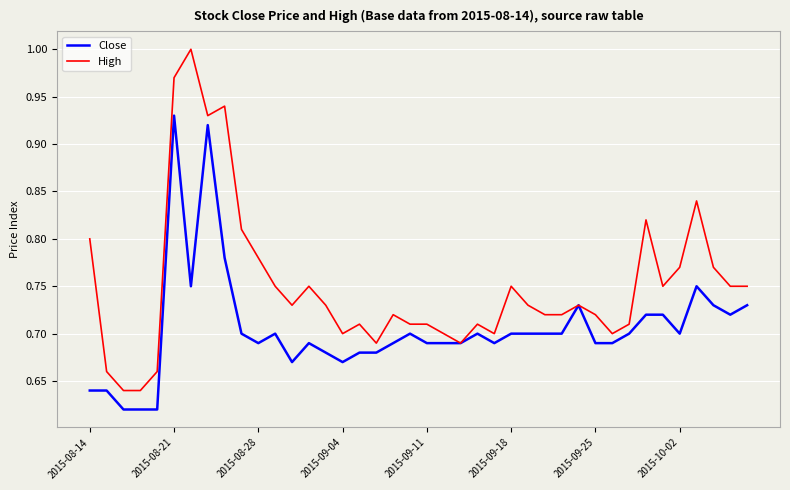

List the series in order of their peak value, lowest first.

Close, High